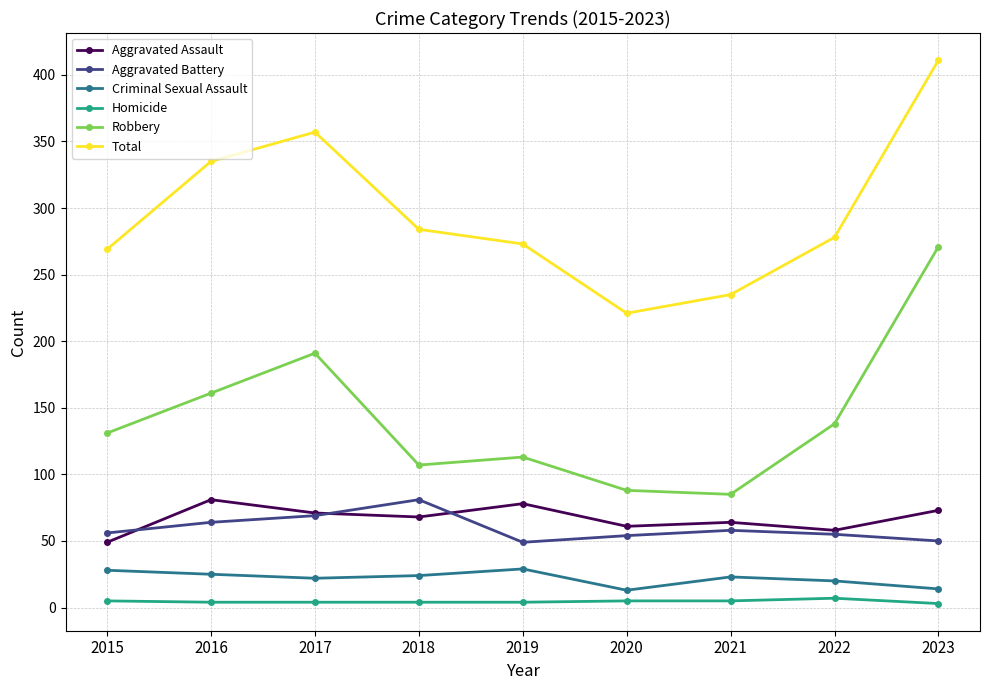

What is the highest value of the Homicide series?

7